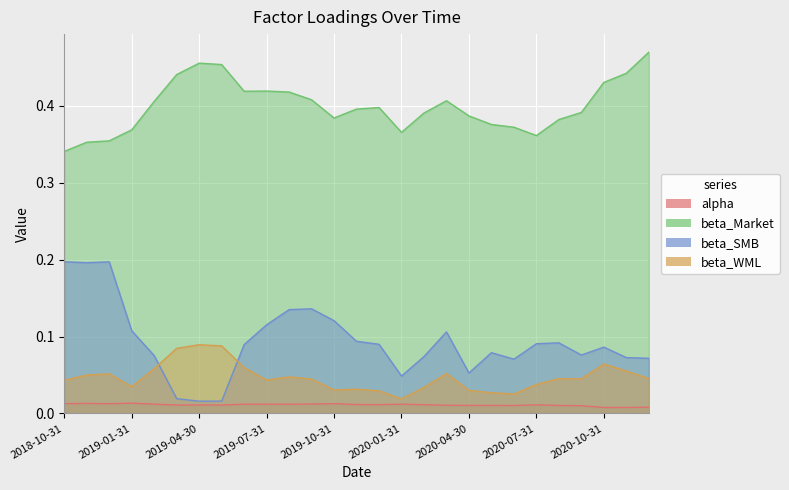

True or false: beta_SMB and beta_Market cross at least once.

False